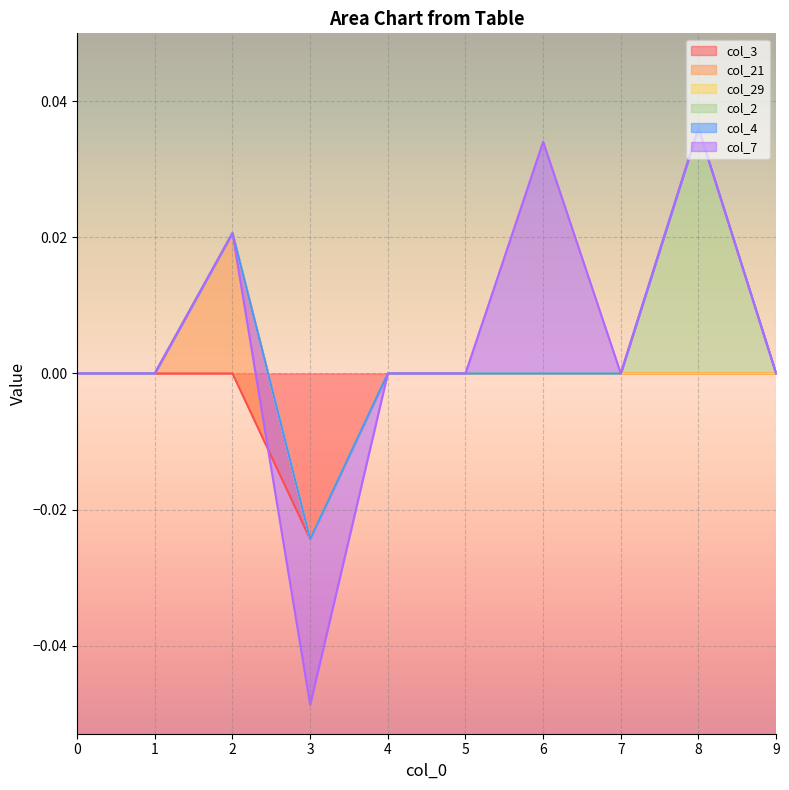

Is the value of col_4 at 4 greater than the value of col_7 at 4?

No